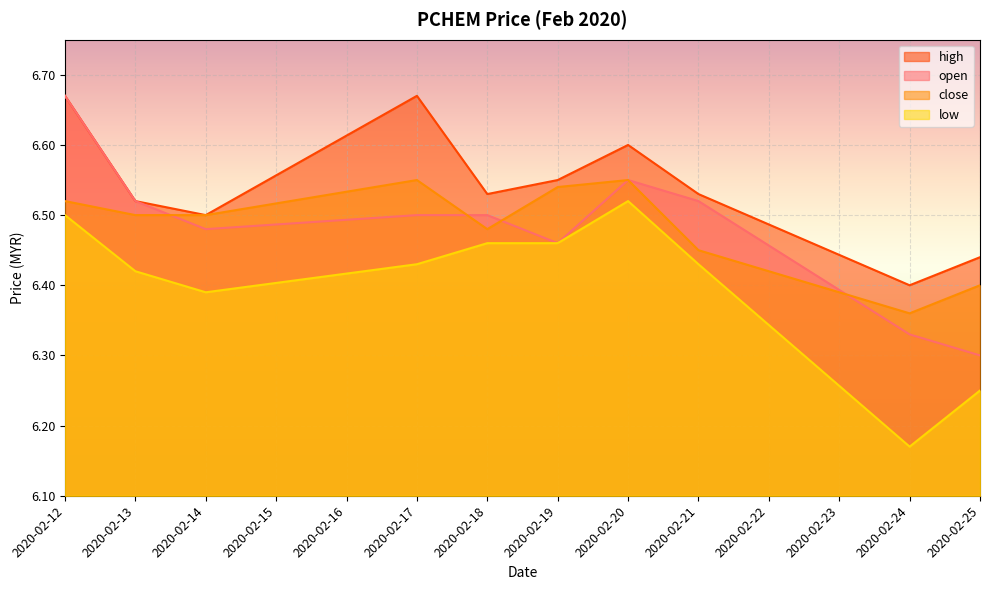

How many data points does each series have?

10